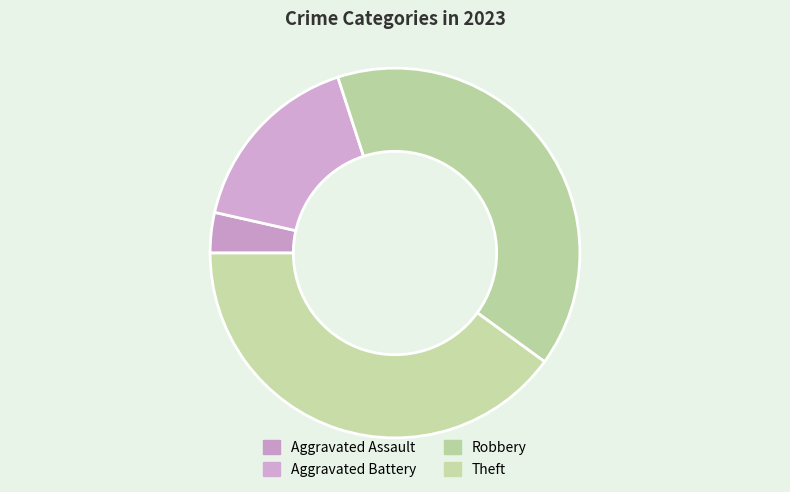

To the nearest percent, what percentage of the pie is Robbery?

40%